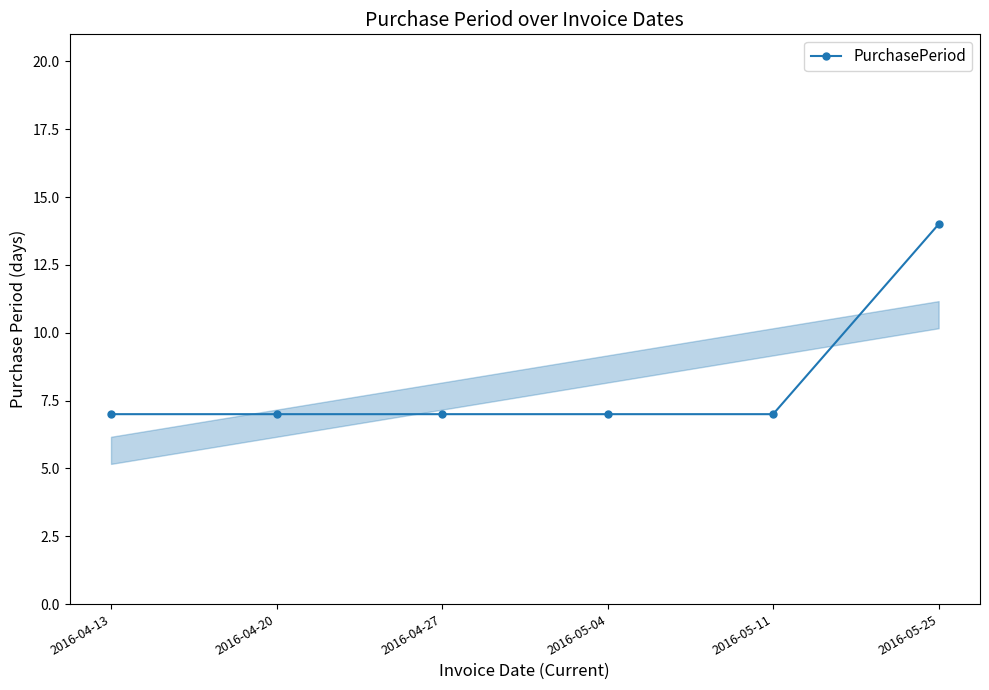

What is the difference between the maximum and minimum values?

7